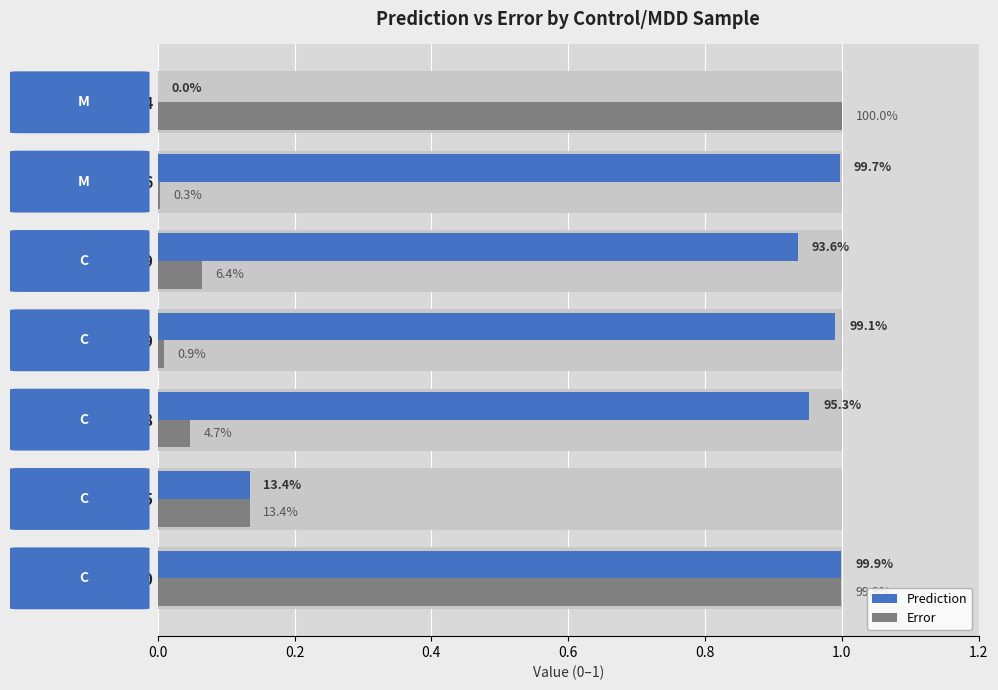

At how many categories does at least one series exceed 0?

7